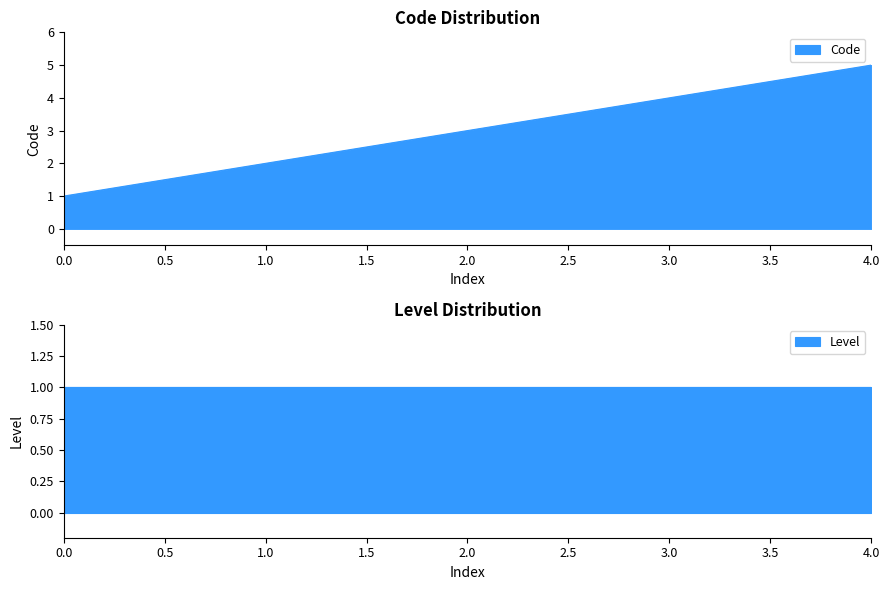

The Code series shows 5 at 3.0. True or false?

False